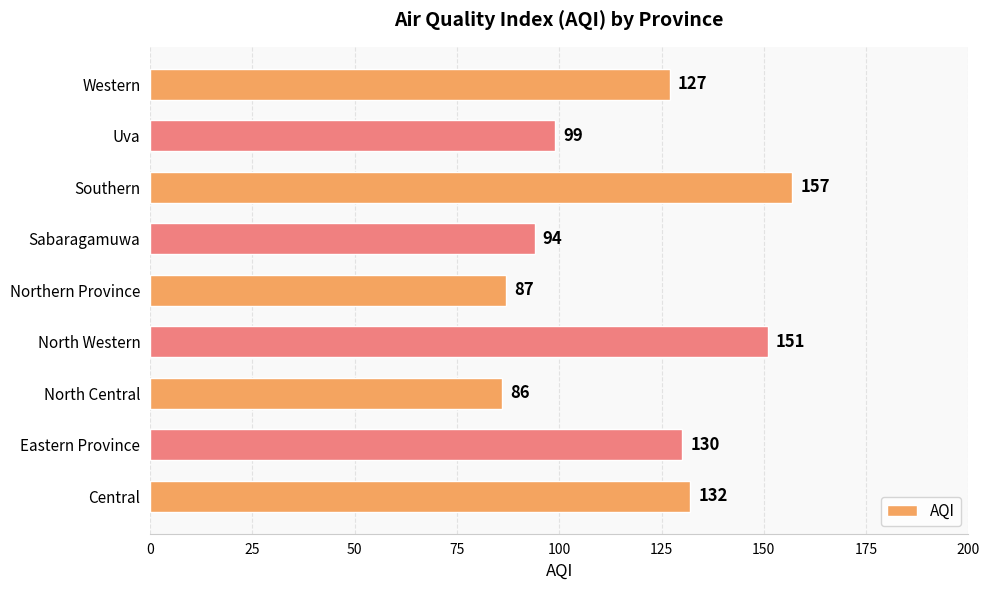

Which label corresponds to the smallest value in the chart?

North Central